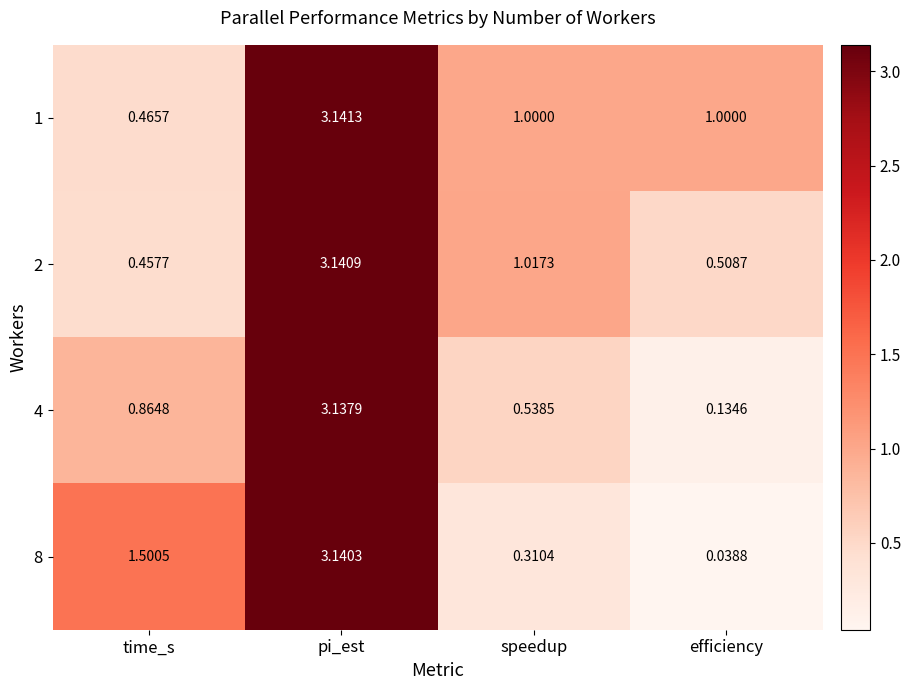

List the labels in order of 4 value, smallest first.

efficiency, speedup, time_s, pi_est